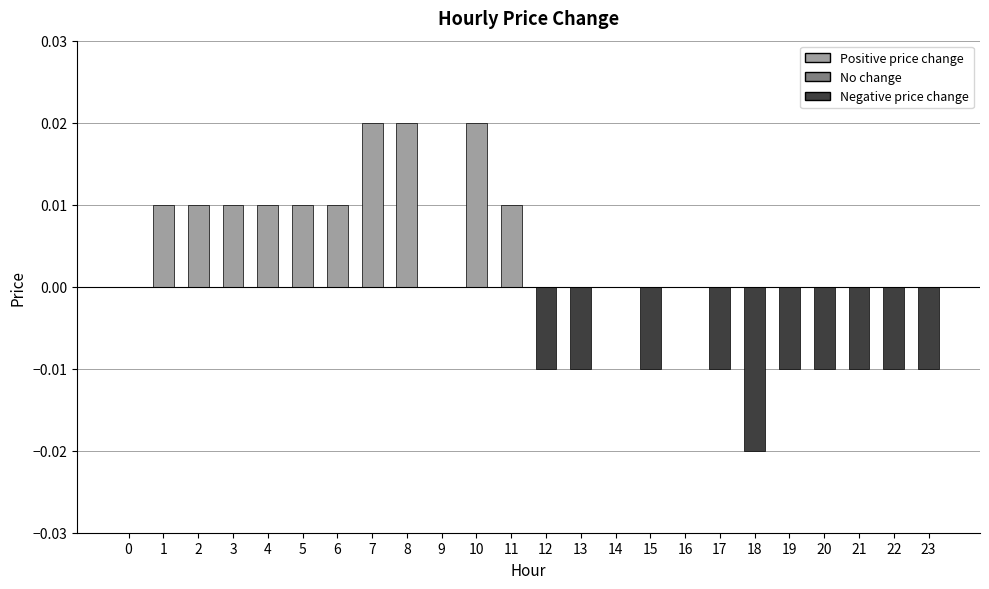

How many series are shown in this chart?

1